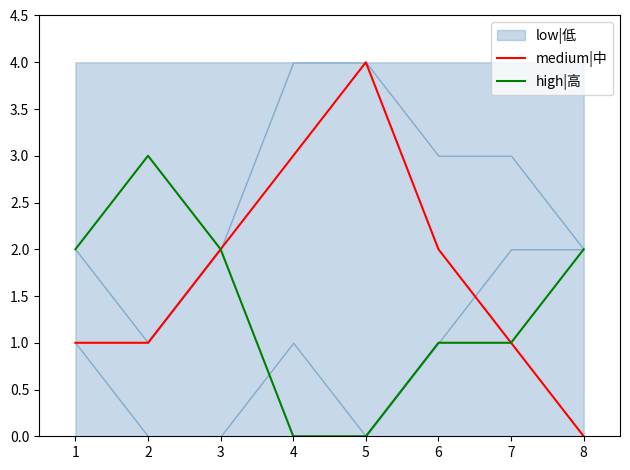

The value of medium|中 at 4 is 3. True or false?

True